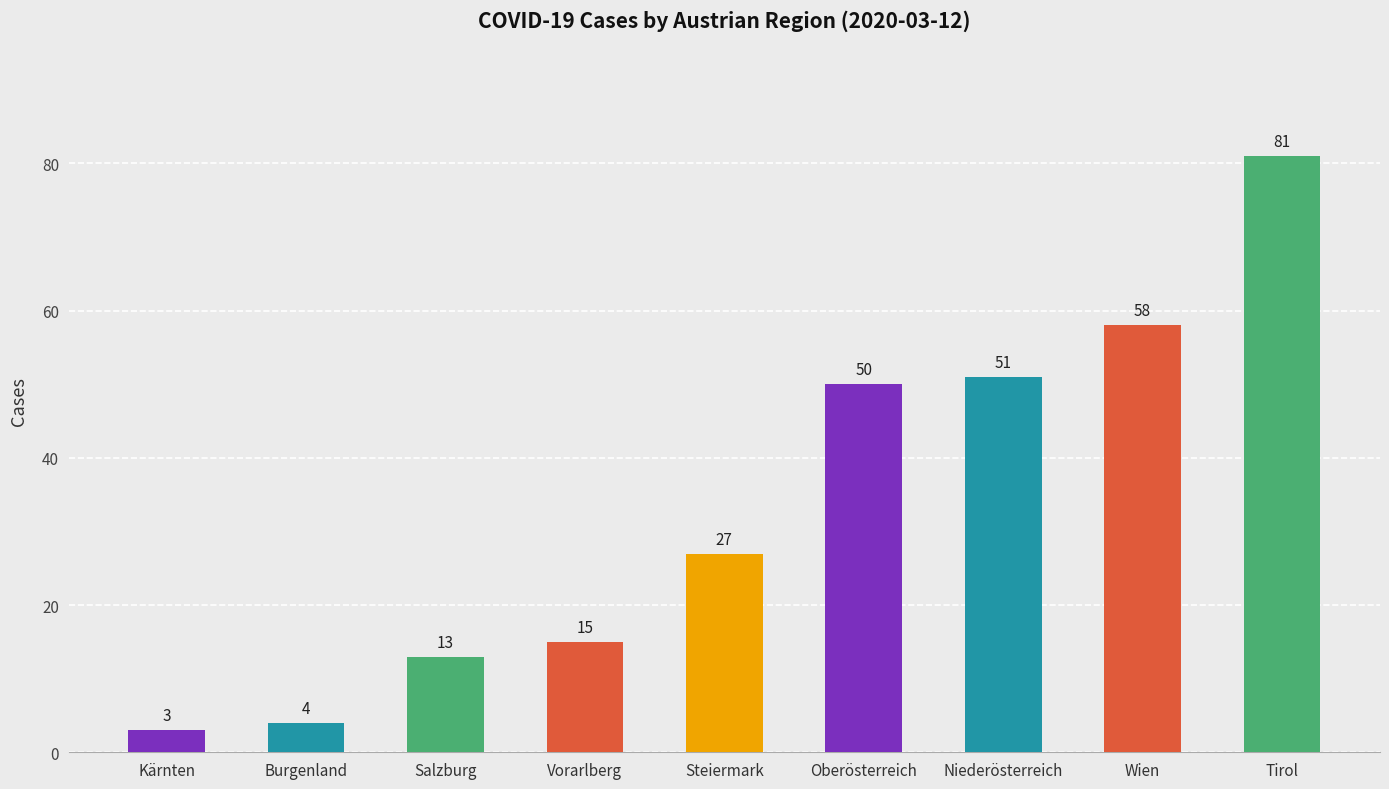

Which label corresponds to the smallest value in the chart?

Kärnten